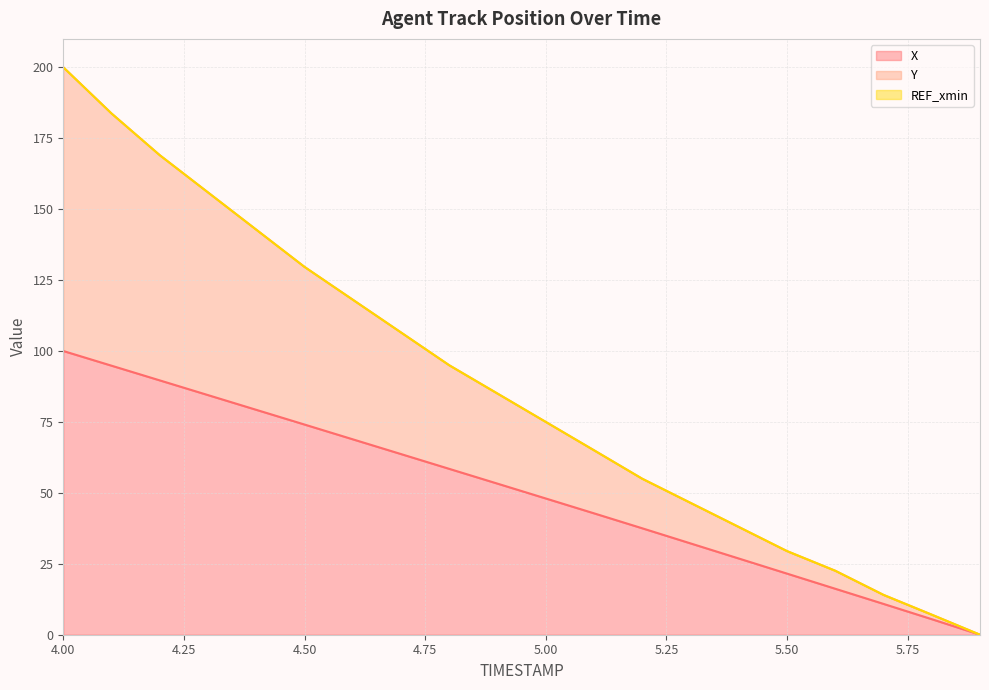

Reading right to left, list all the values displayed in this chart.

X: 0.0	5.5	10.9	16.2	21.5	26.9	32.2	37.5	42.8	48.0	53.2	58.5	63.7	68.9	74.1	79.3	84.5	89.6	94.8	100.0
Y: 0.0	7.1	14.0	22.6	29.5	38.0	46.5	55.0	65.0	75.0	85.0	95.0	106.5	118.1	129.6	142.8	155.9	169.0	183.7	200.0